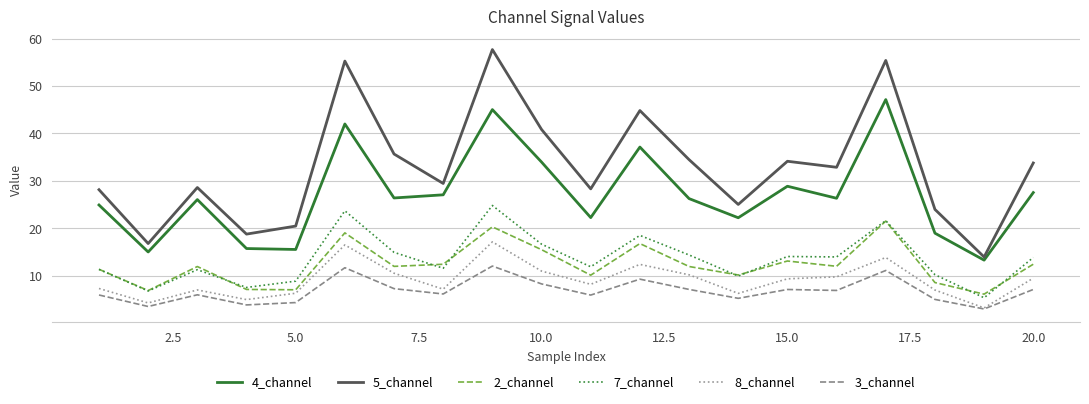

List the series in order of their peak value, lowest first.

3_channel, 8_channel, 2_channel, 7_channel, 4_channel, 5_channel